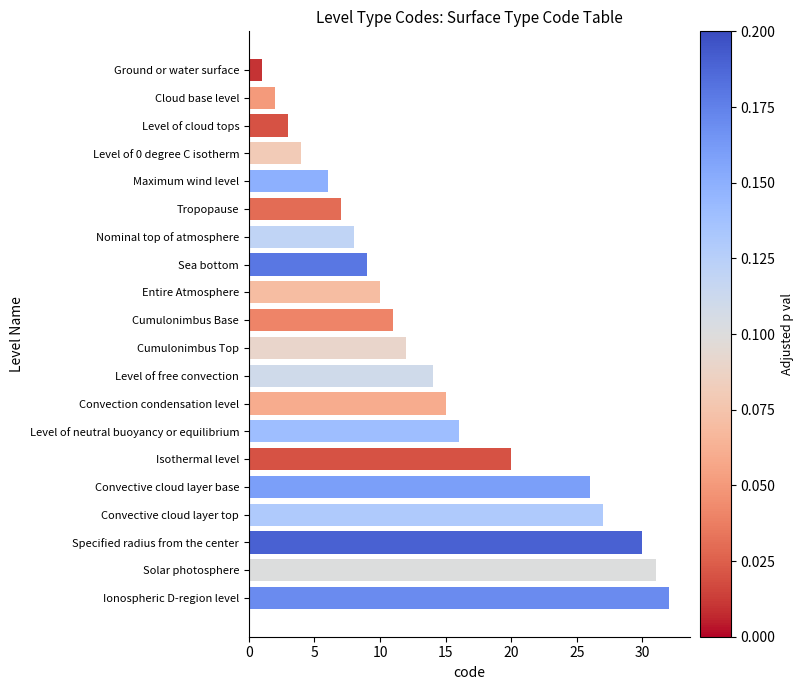

The chart shows a value of 25 at Level of free convection. True or false?

False